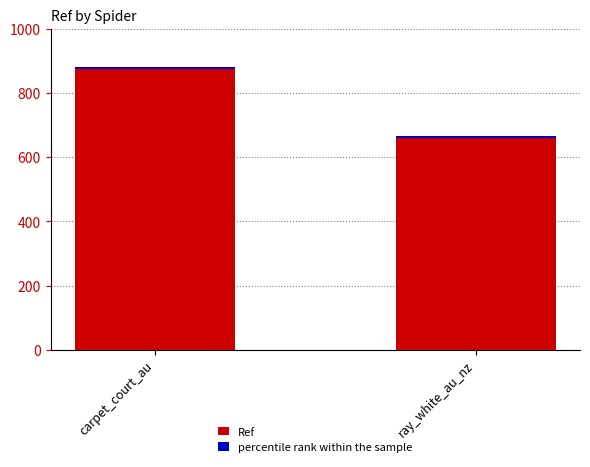

The value of Ref at ray_white_au_nz is 387.7. True or false?

False